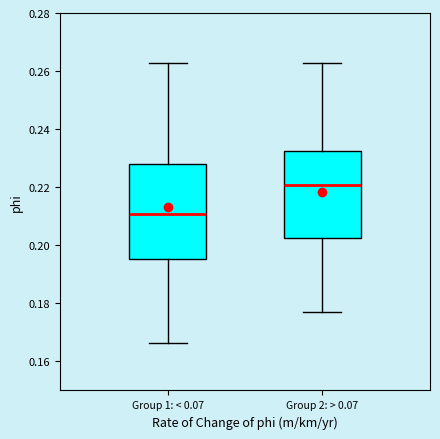

Reading left to right, transcribe this box plot: for each box, give where its median line is, the range the box spans, and where its two whiskers end, as read against the y-axis. The values are not printed on the chart, so give them approximately, as read against the axis.

Group 1: < 0.07: median 0.210, box 0.196 to 0.228, whiskers 0.166 to 0.262
Group 2: > 0.07: median 0.220, box 0.202 to 0.232, whiskers 0.178 to 0.262